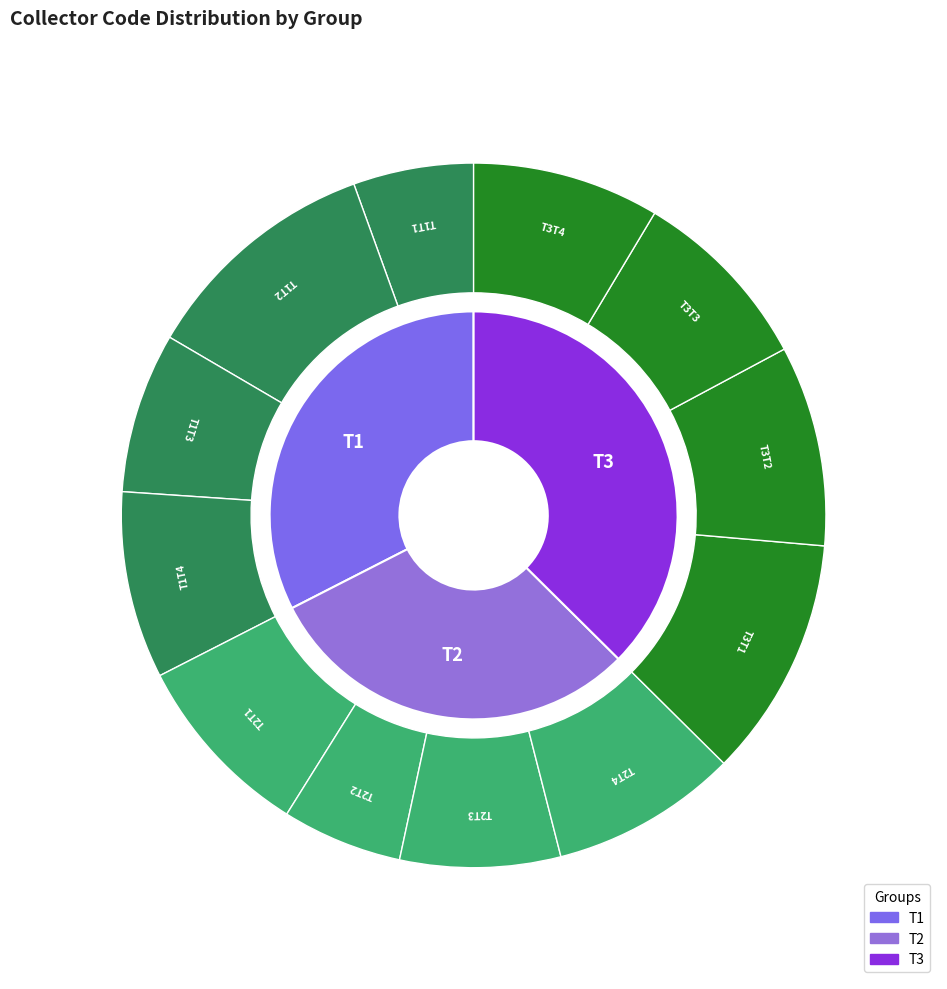

Which category has the biggest portion of the pie?

T1T2